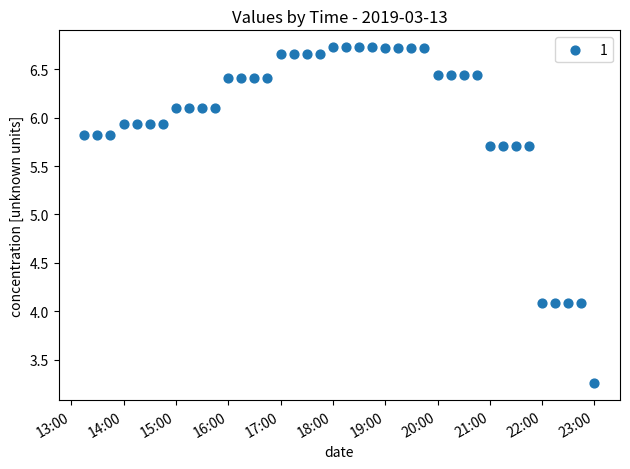

What is the range of X values (max minus min)?

0.4